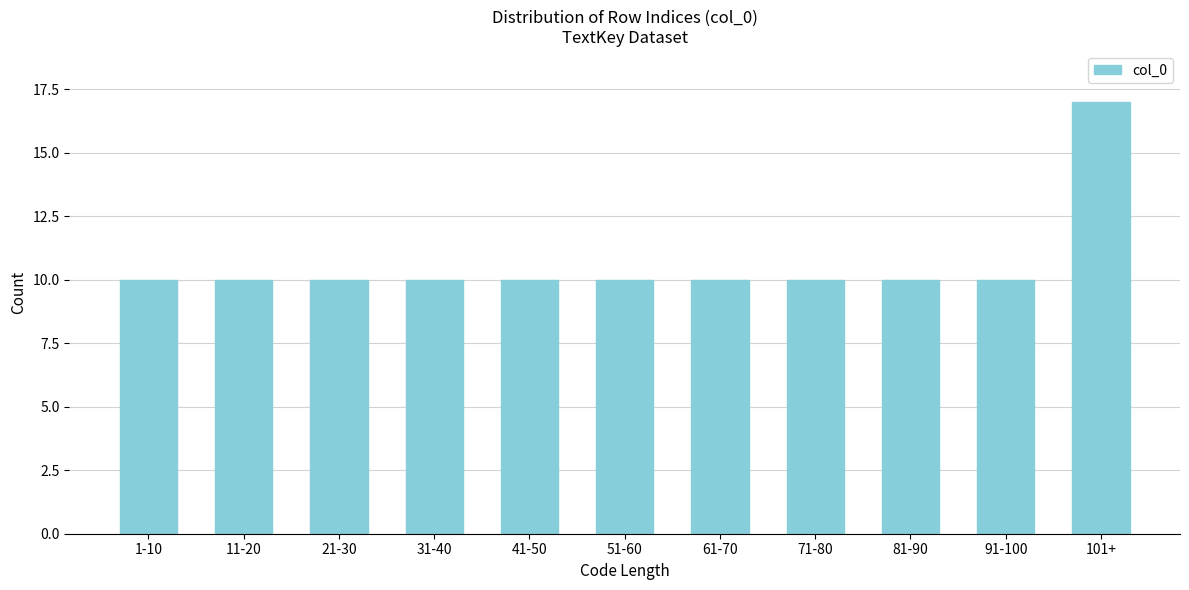

Reading right to left, list all the values displayed in this chart.

101+=17	91-100=10	81-90=10	71-80=10	61-70=10	51-60=10	41-50=10	31-40=10	21-30=10	11-20=10	1-10=10